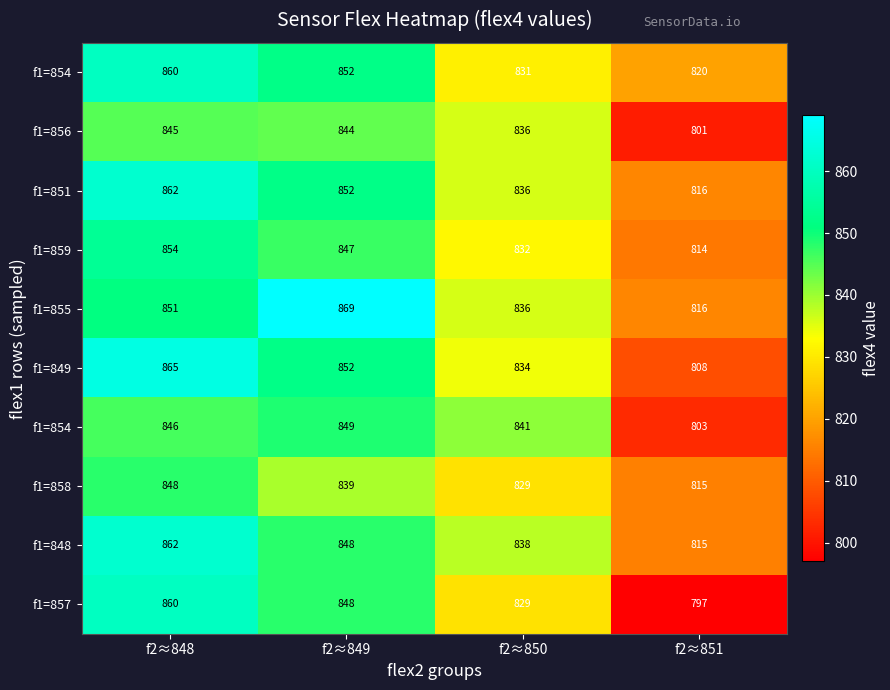

At which category does the chart reach its minimum across all series?

f2≈851